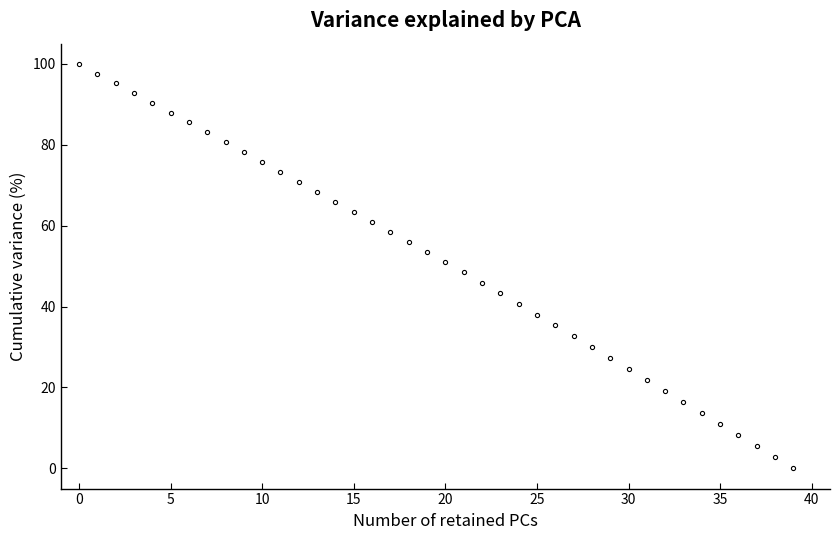

What is the value of the 34th point from the left?

16.5